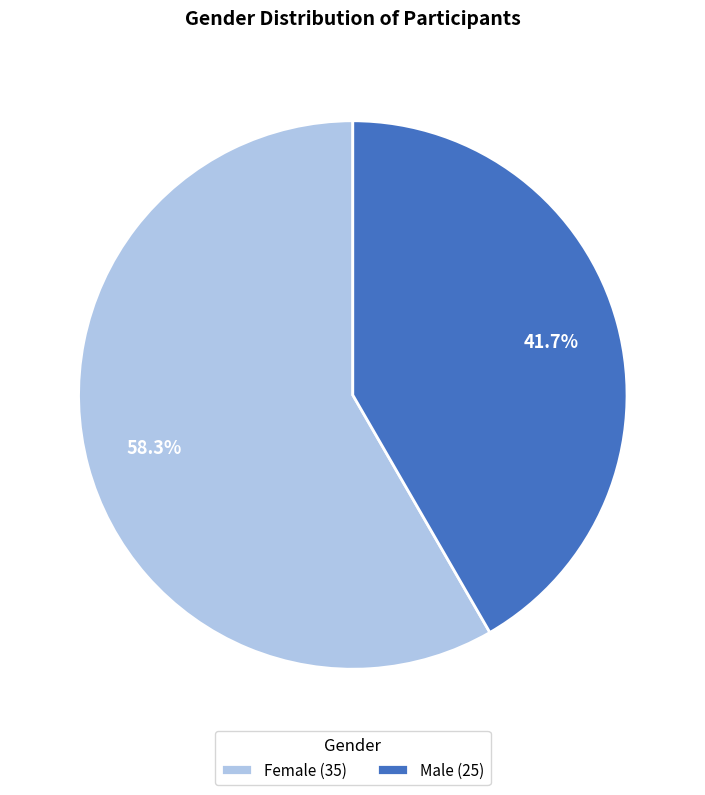

Do Female and Male together represent more than half of the pie?

Yes